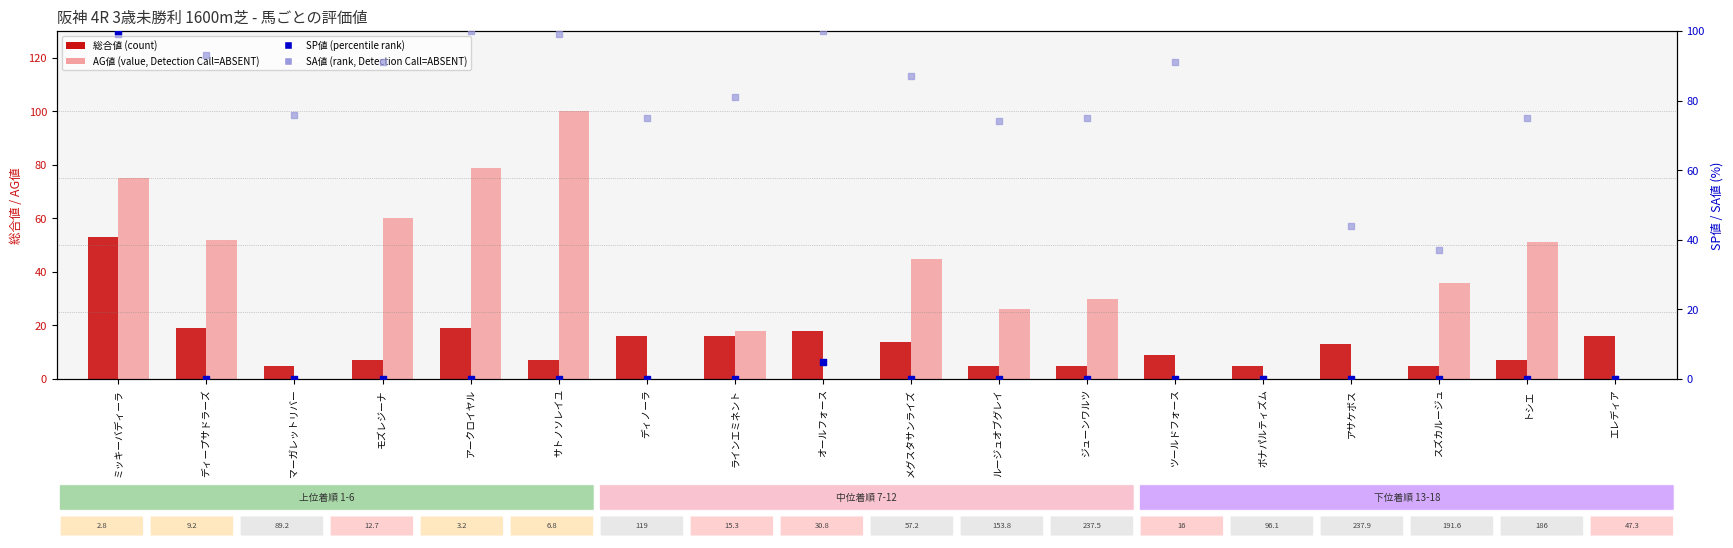

What are all the series names shown in the legend?

総合値, AG値 (Detection Call=ABSENT), SP値 (percentile rank), SA値 (rank, Detection Call=ABSENT)